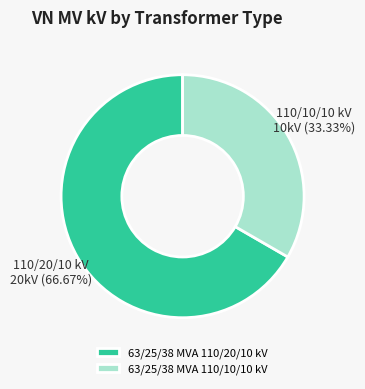

Count the number of slices in the pie.

2